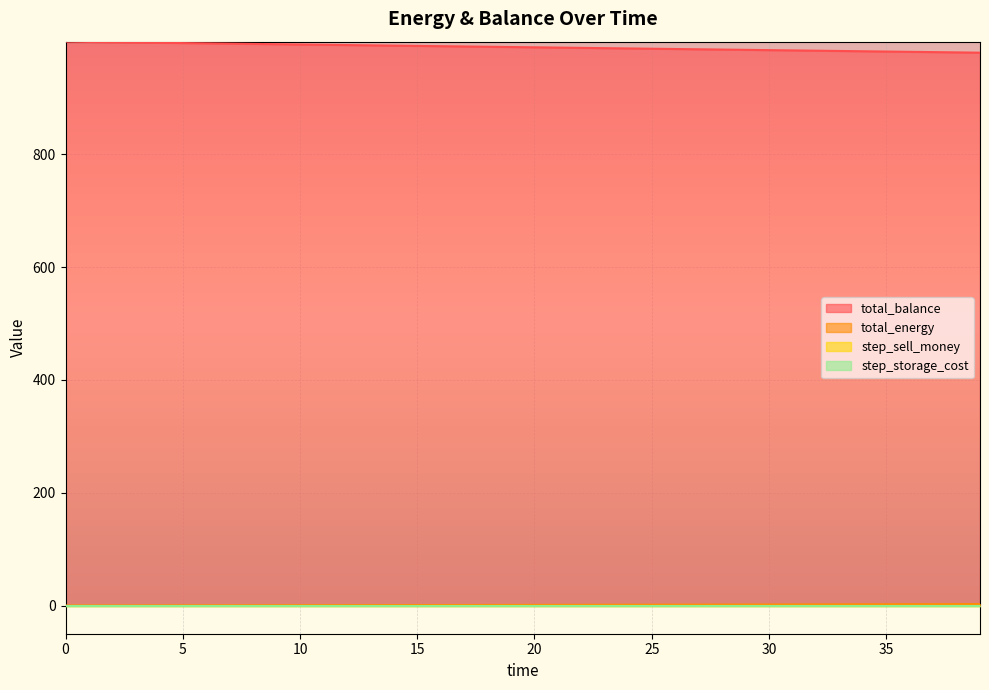

Reading right to left, what are all the values shown in this chart?

total_energy: 2.5	2.4	2.3	2.2	2.2	2.1	2.0	1.9	1.8	1.8	1.7	1.6	1.6	1.5	1.4	1.4	1.3	1.3	1.2	1.1	1.1	1.0	0.9	0.9	0.8	0.8	0.7	0.7	0.6	0.6	0.5	0.5	0.4	0.3	0.3	0.3	0.2	0.1	0.1	0.0
total_balance: 980.0	980.5	981.0	981.5	982.0	982.5	983.0	983.5	984.0	984.5	985.0	985.5	986.0	986.5	987.0	987.5	988.0	988.5	989.0	989.5	990.0	990.5	991.0	991.5	992.0	992.5	993.0	993.5	994.0	994.5	995.0	995.5	996.0	996.5	997.0	997.5	998.0	998.5	999.0	999.5